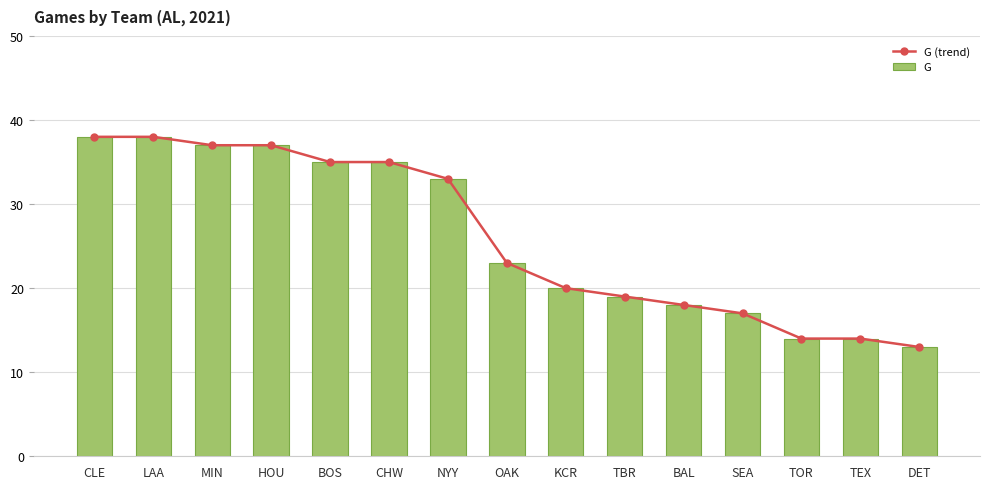

Which series changed the most between MIN and TOR?

G (trend)